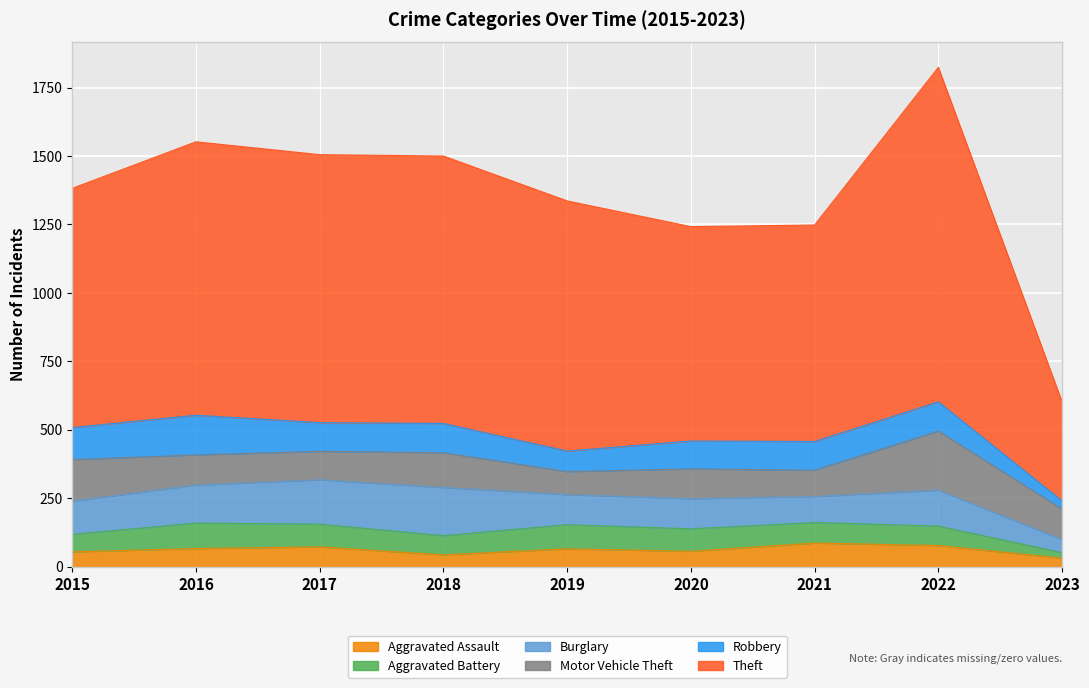

True or false: Robbery has a value of 169 at 2022.

False